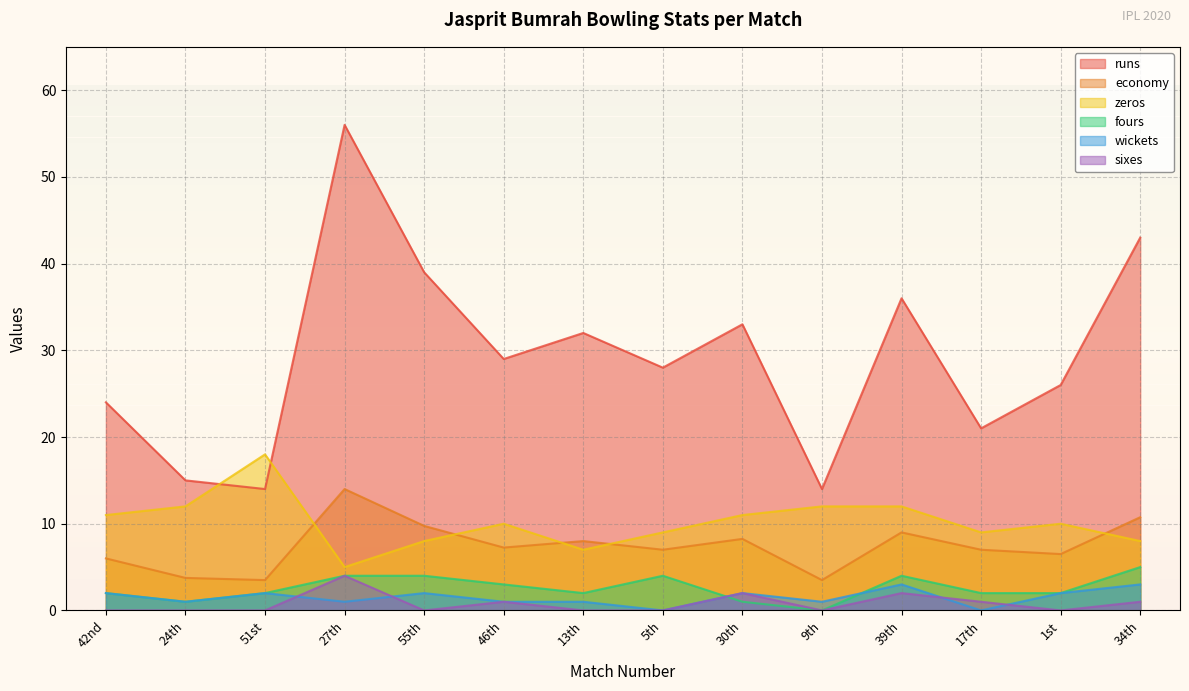

What is the difference between the highest and lowest values at 46th?

28.0